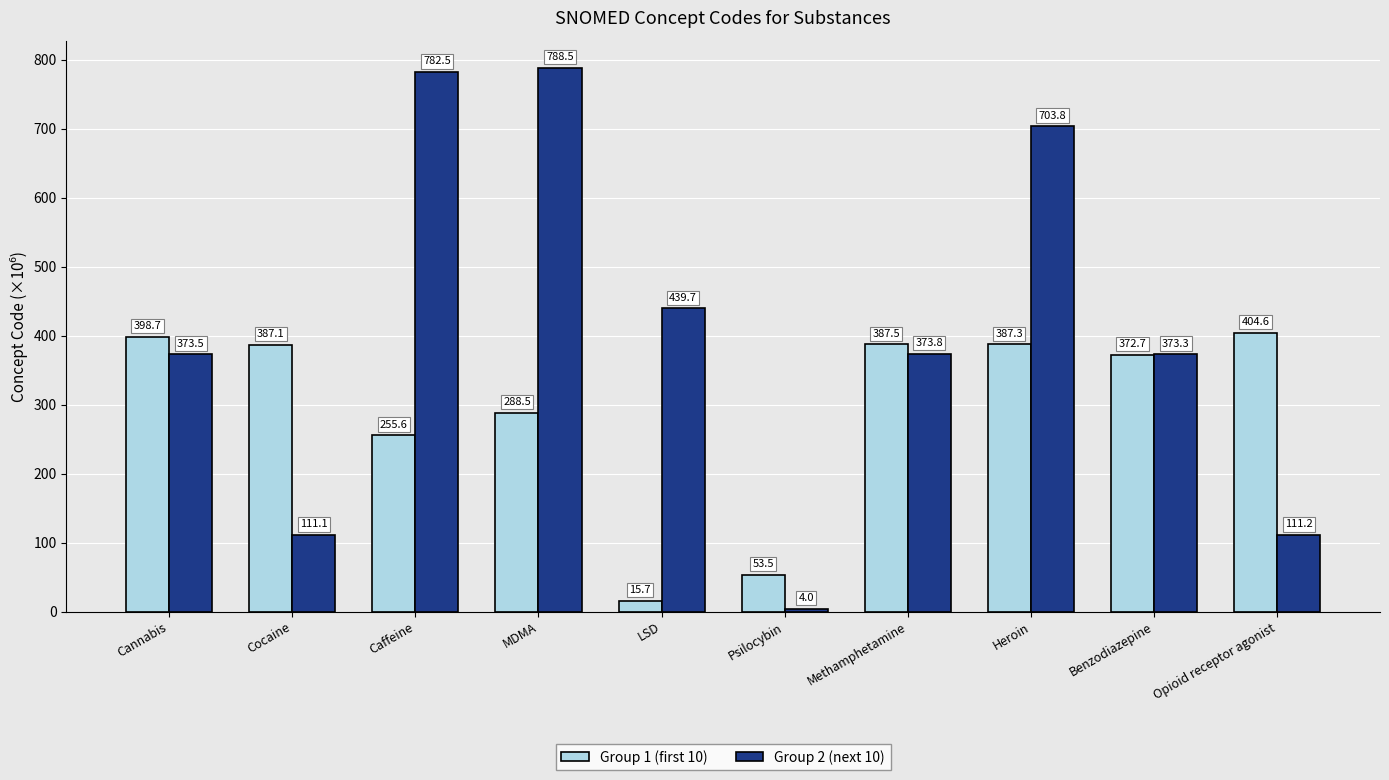

Reading right to left, transcribe all the data shown in this chart.

Group 1 (first 10): 404.6	372.7	387.3	387.5	53.5	15.7	288.5	255.6	387.1	398.7
Group 2 (next 10): 111.2	373.3	703.8	373.8	4.0	439.7	788.5	782.5	111.1	373.5